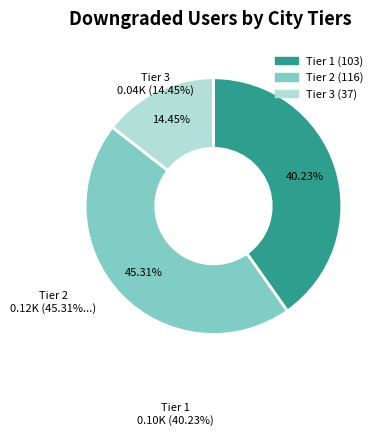

Does any single category account for the majority?

No